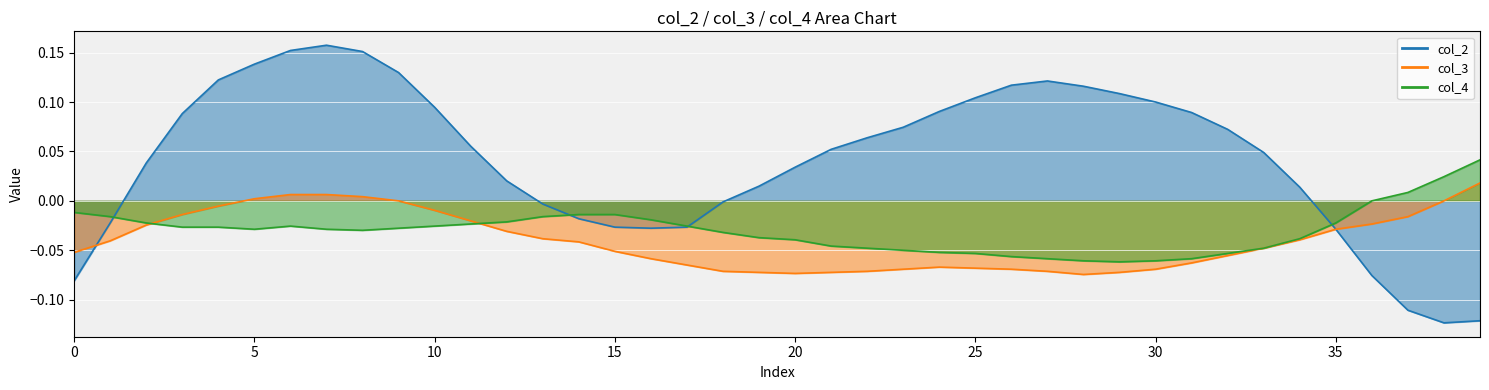

Which has a higher value, 39 or 36?

36